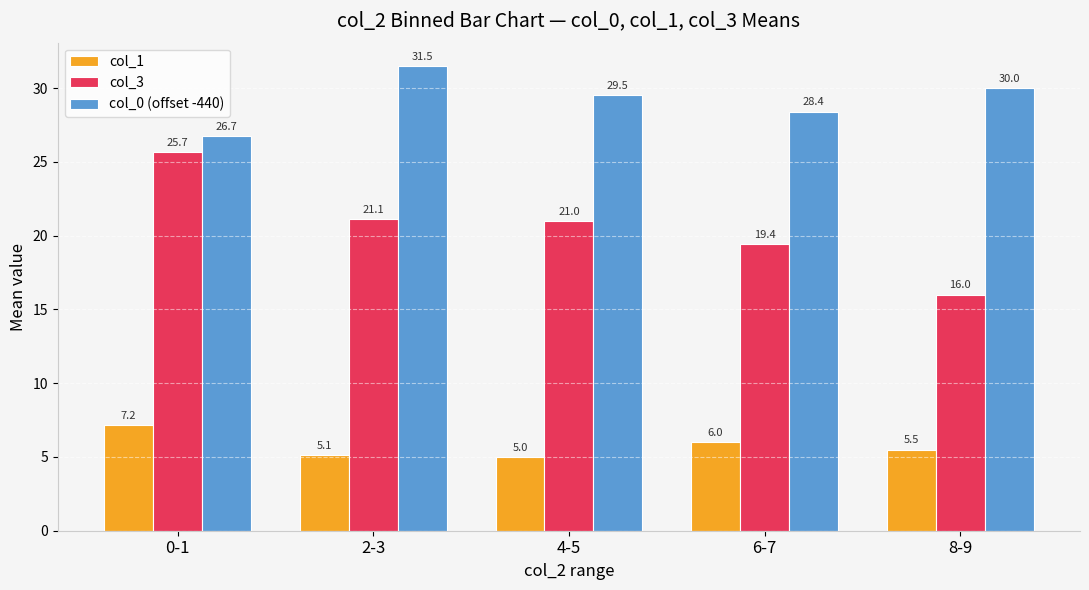

Rank the series by their maximum value, from lowest to highest.

col_1, col_3, col_0 (offset -440)